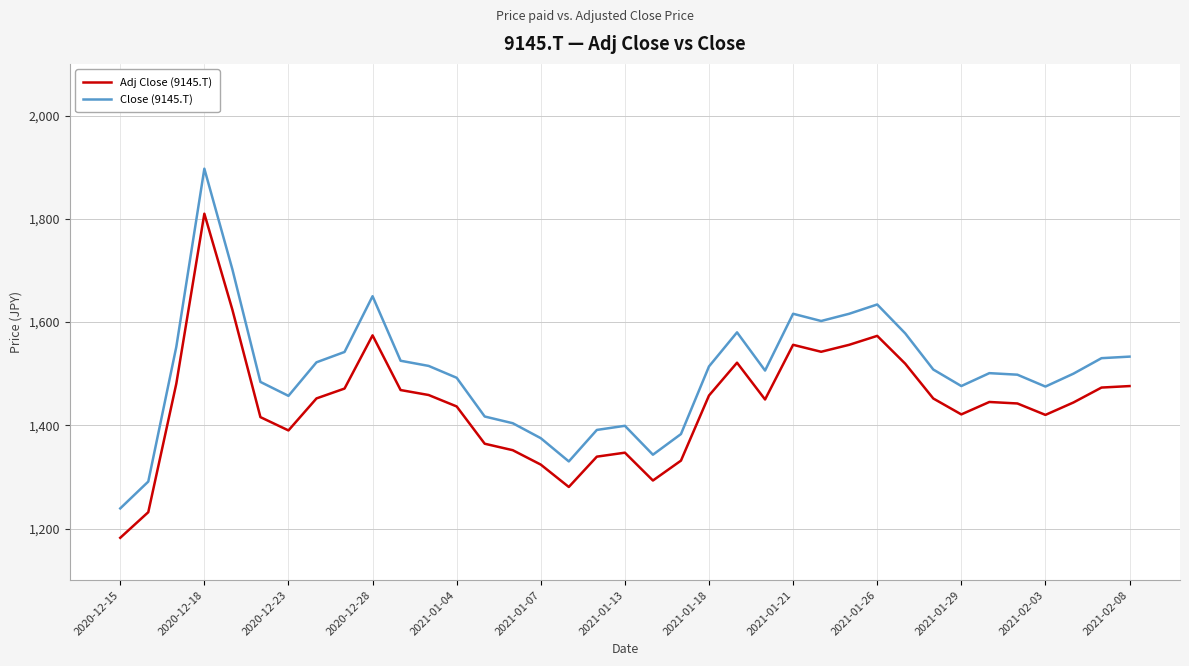

What is the sum of all Adj Close (9145.T) values?

53374.9